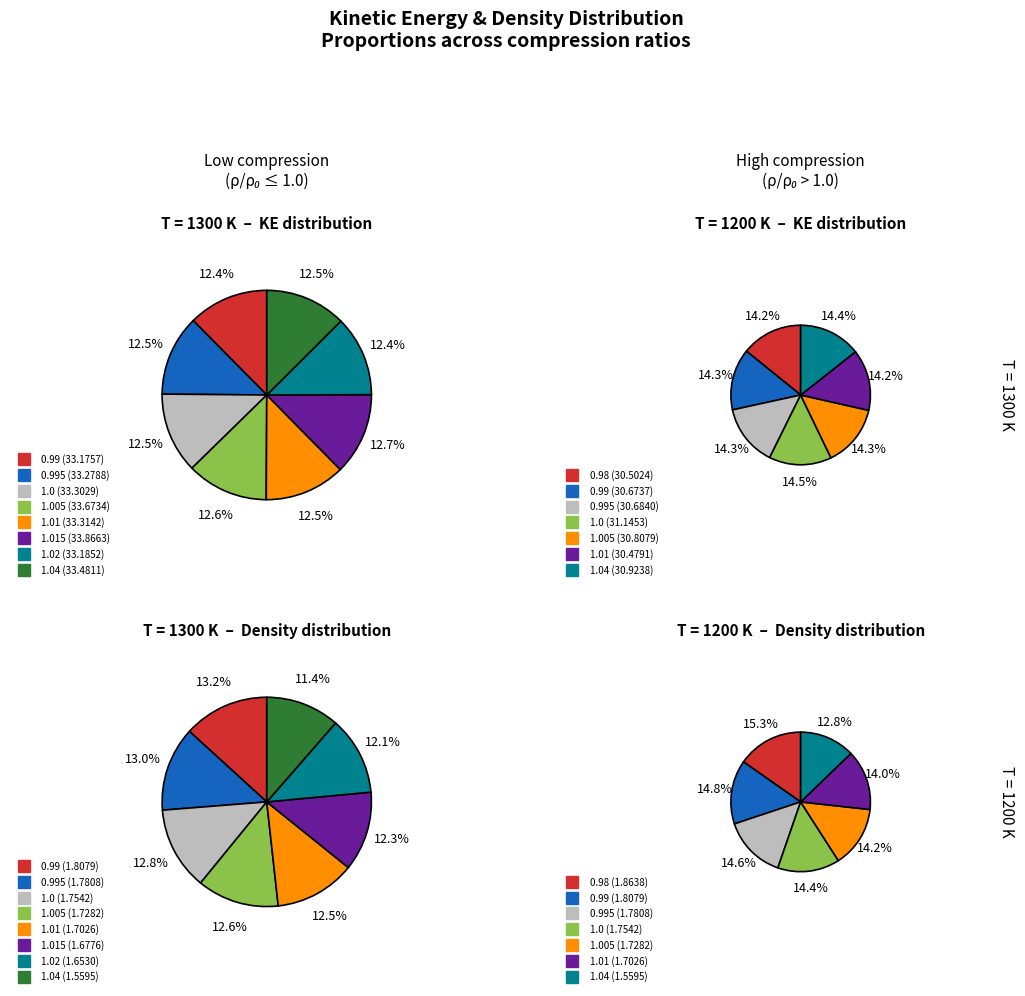

How many segments does this pie chart have?

8